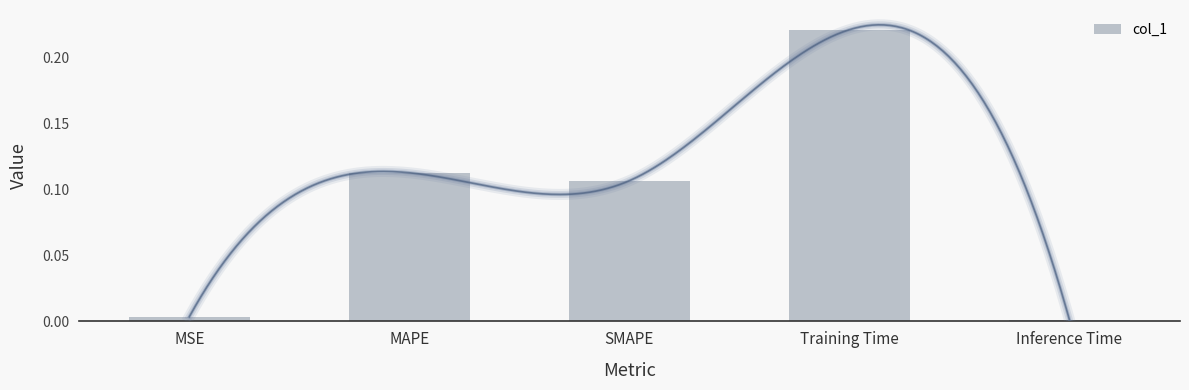

What is the greatest value displayed?

0.2